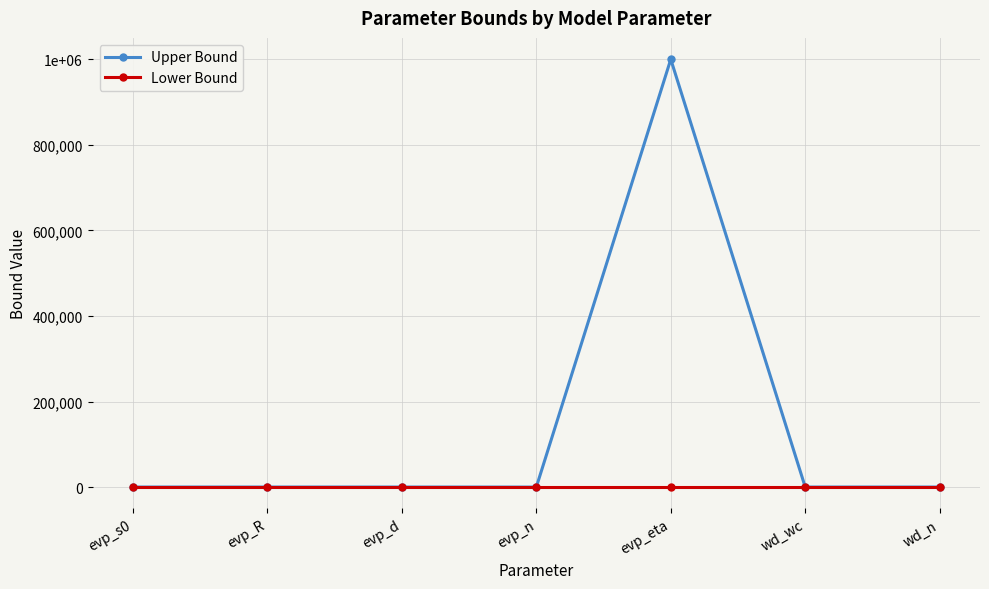

List the series in order of their overall mean, highest first.

Upper Bound, Lower Bound